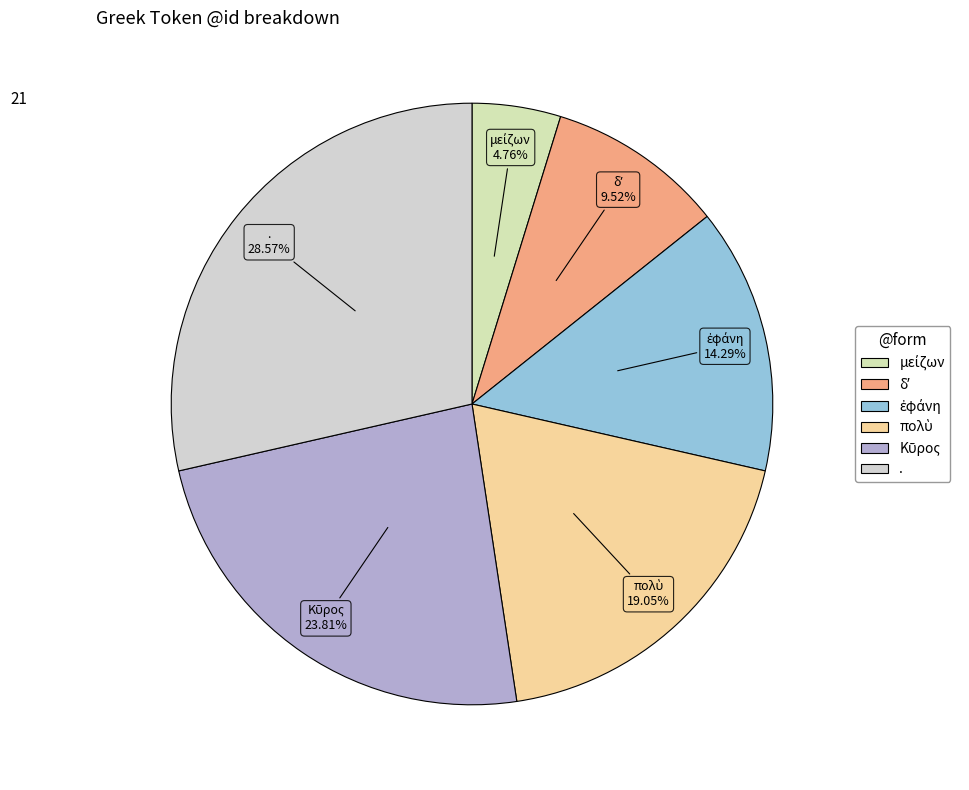

Which category has the biggest portion of the pie?

.